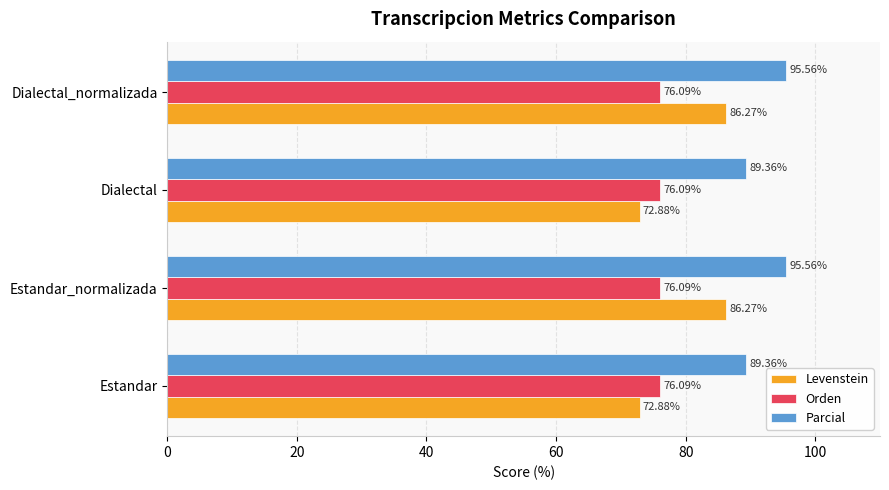

What is the difference between the highest and lowest values at Estandar?

16.5